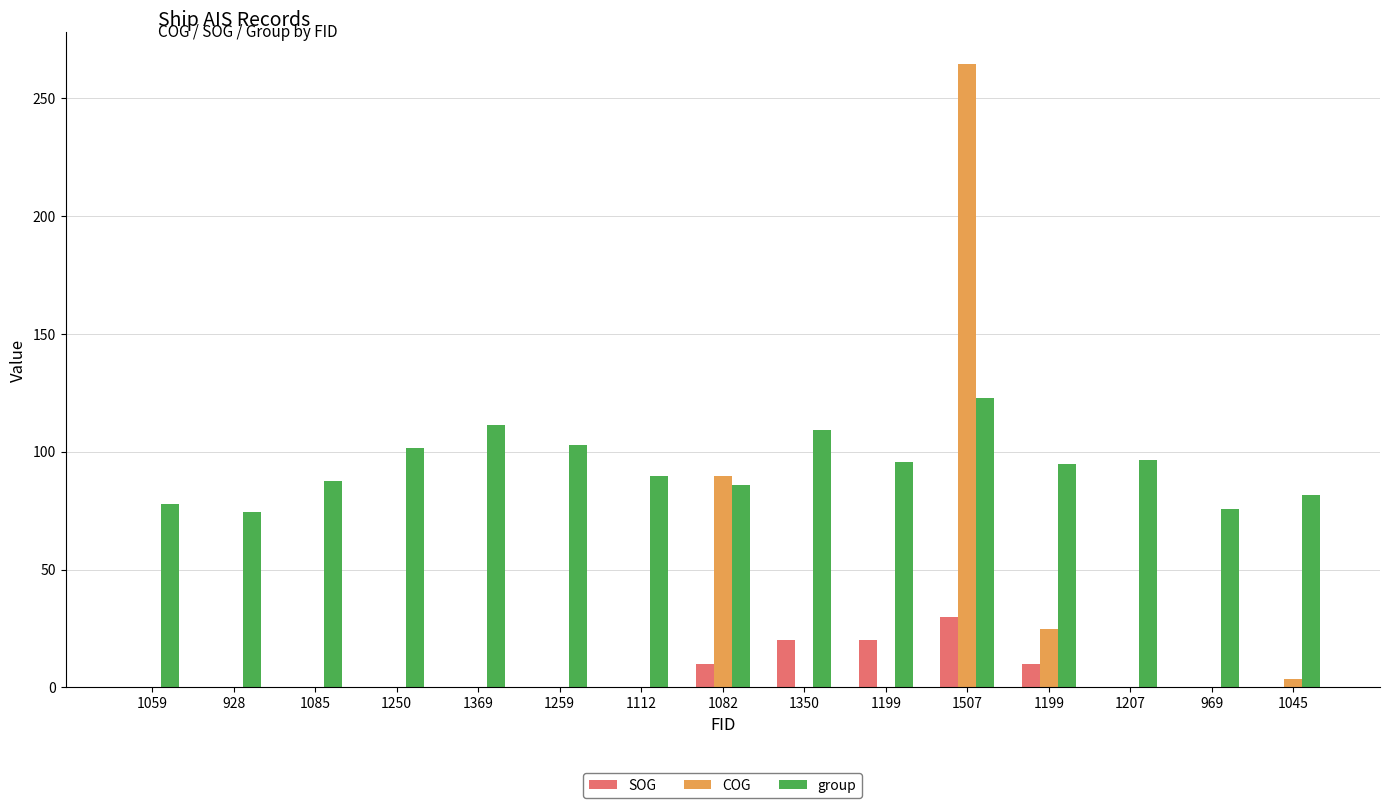

How many groups of bars are there?

15